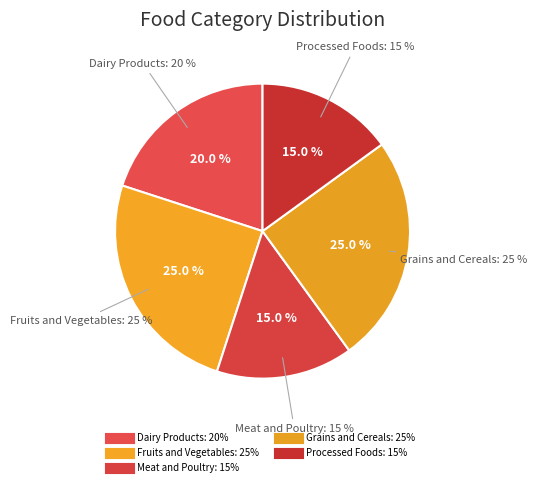

To the nearest percent, what is the difference between the largest and smallest slice percentages?

10%